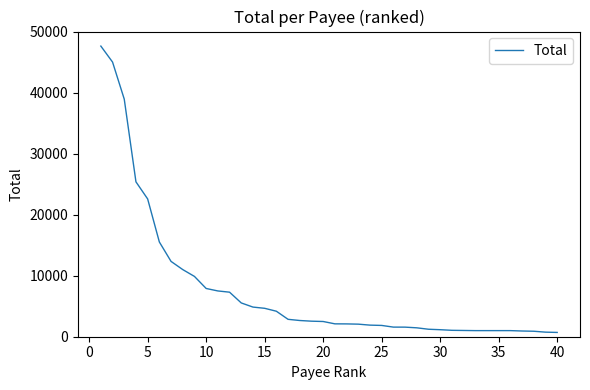

What is the difference between the maximum and minimum values?

46916